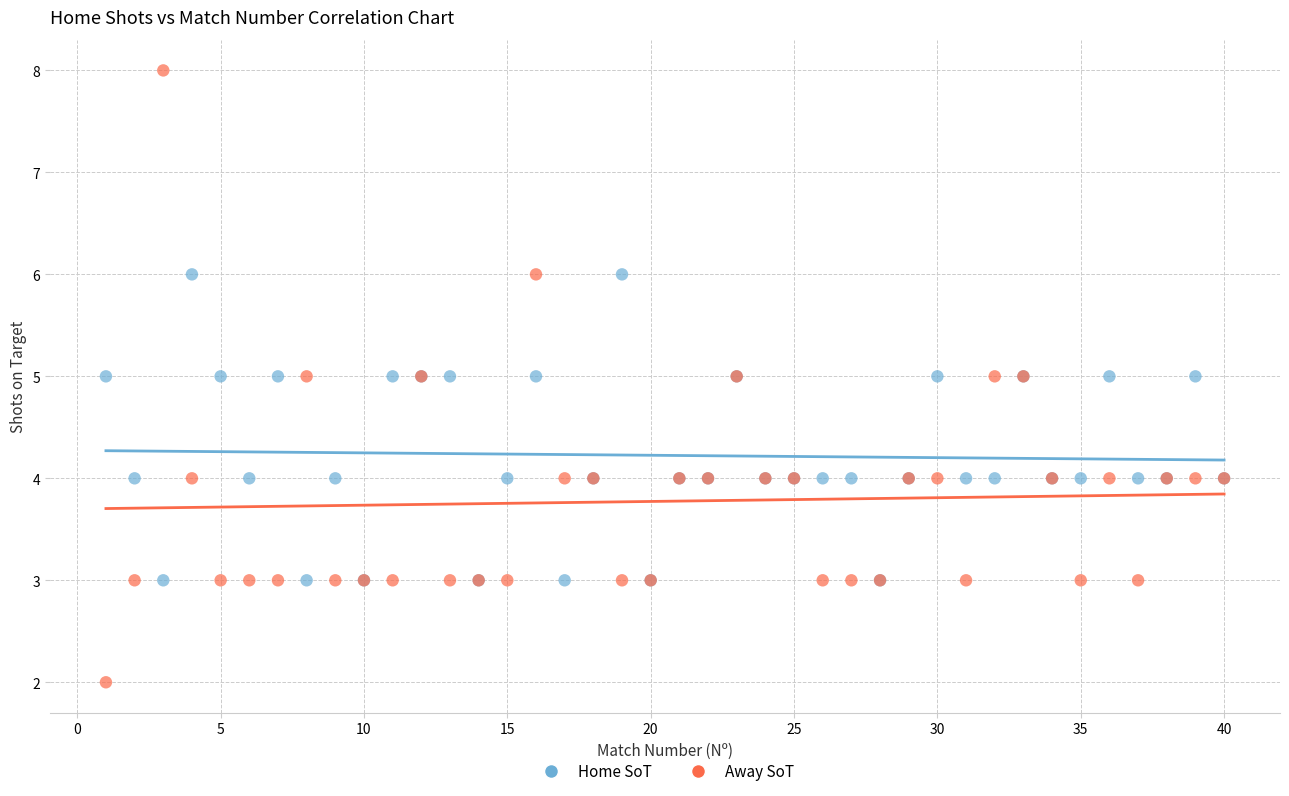

What is the X range (max minus min) for the scatter plot?

39